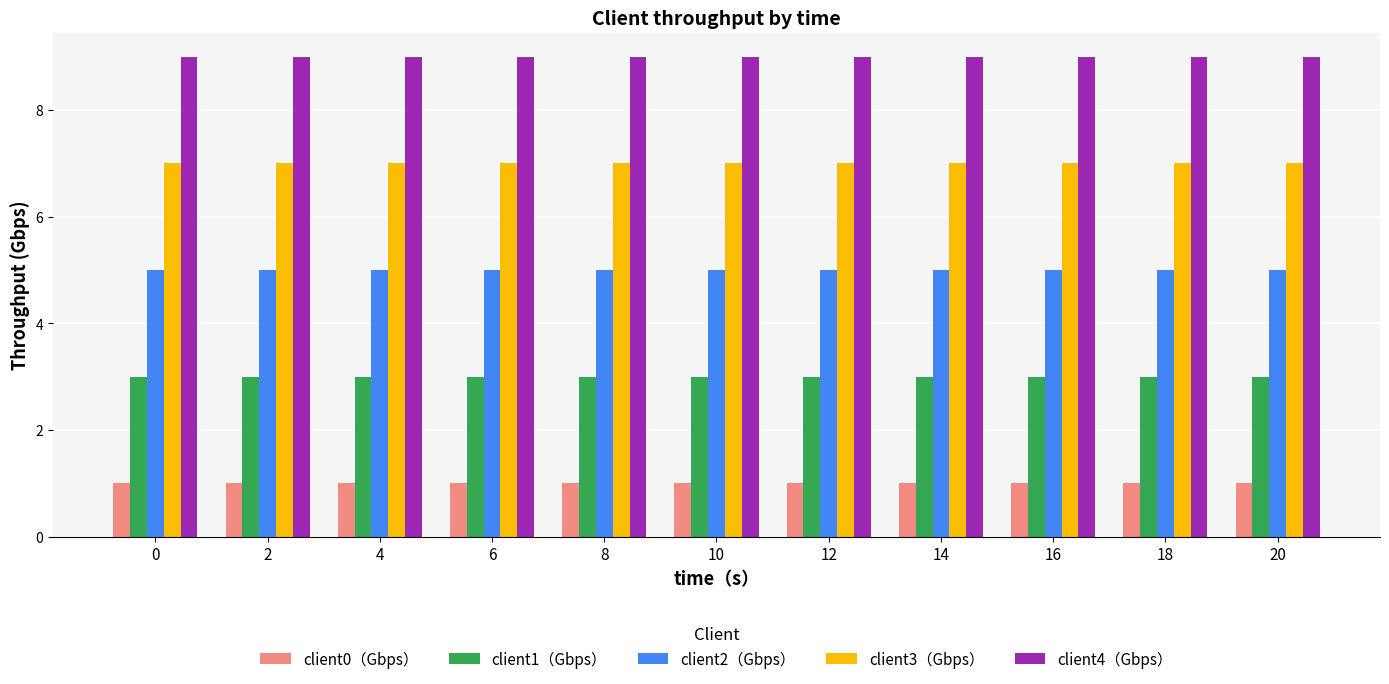

Is the value of client0（Gbps） at 18 greater than the value of client1（Gbps） at 16?

No